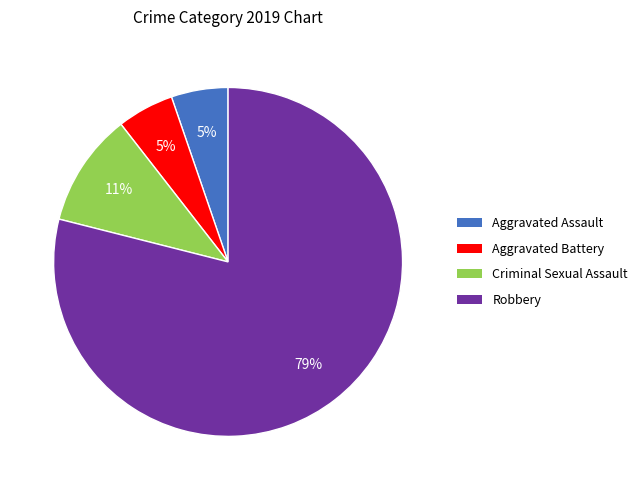

To the nearest percent, what is the difference between the Robbery and Criminal Sexual Assault slice percentages?

68%